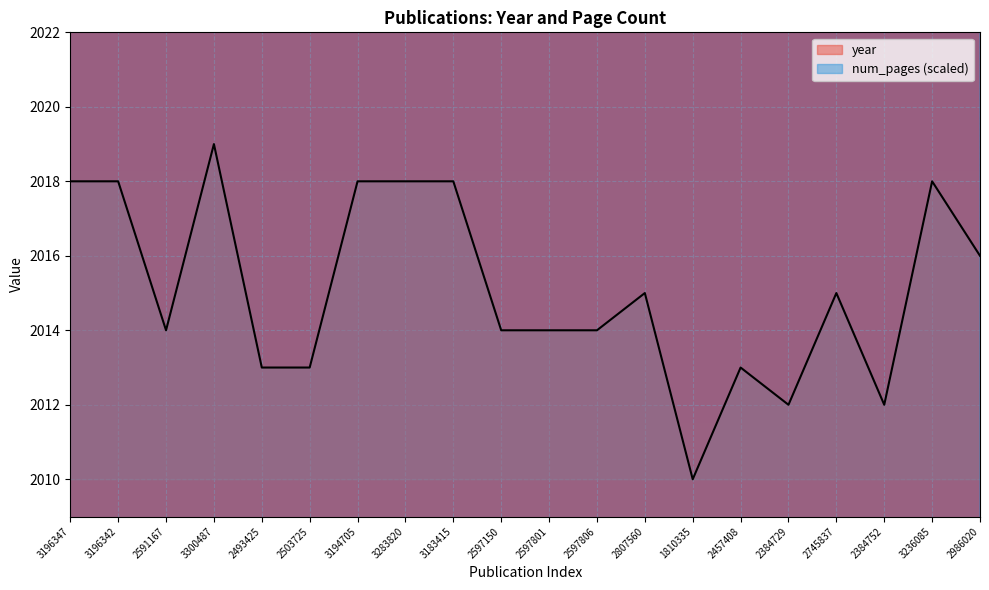

At which label is num_pages closest to 3200?

3194705